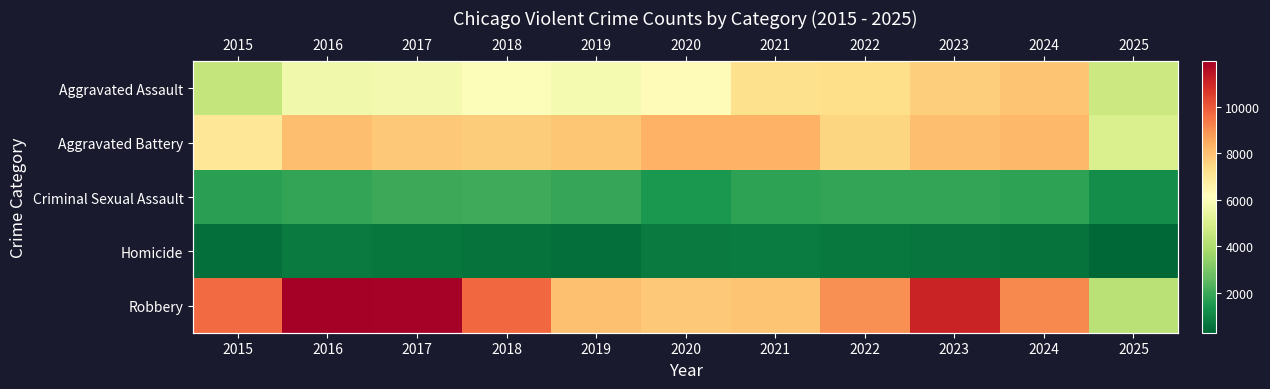

What is the highest value of the Aggravated Battery series?

8346